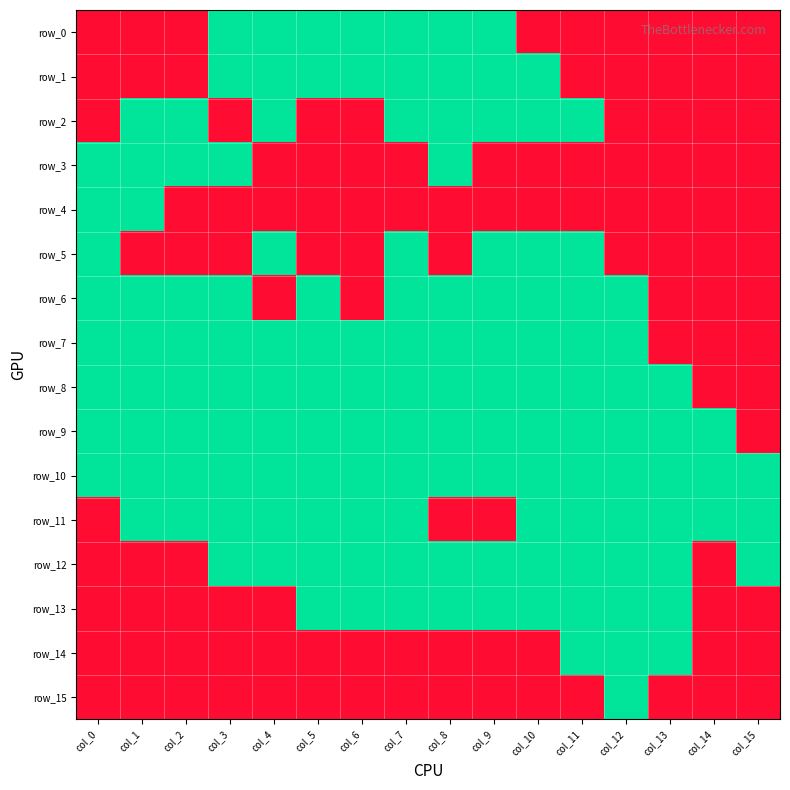

Count the number of categories in the chart.

16